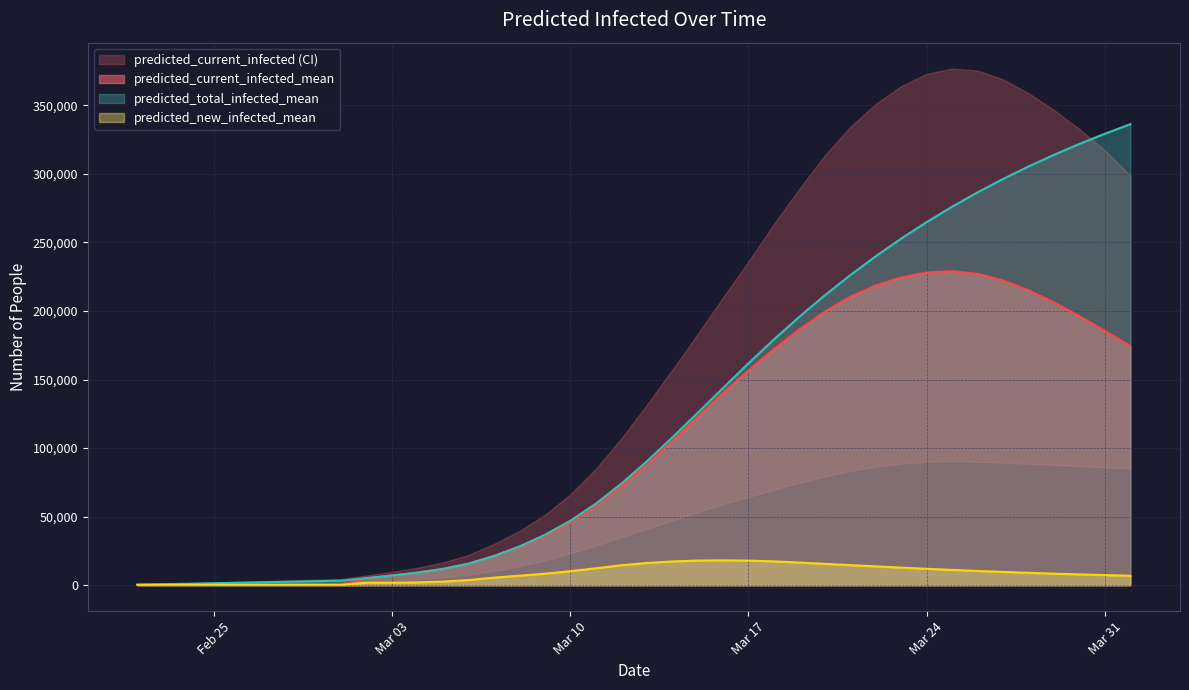

Where is the first local maximum for predicted_current_infected_mean?

2020-03-25